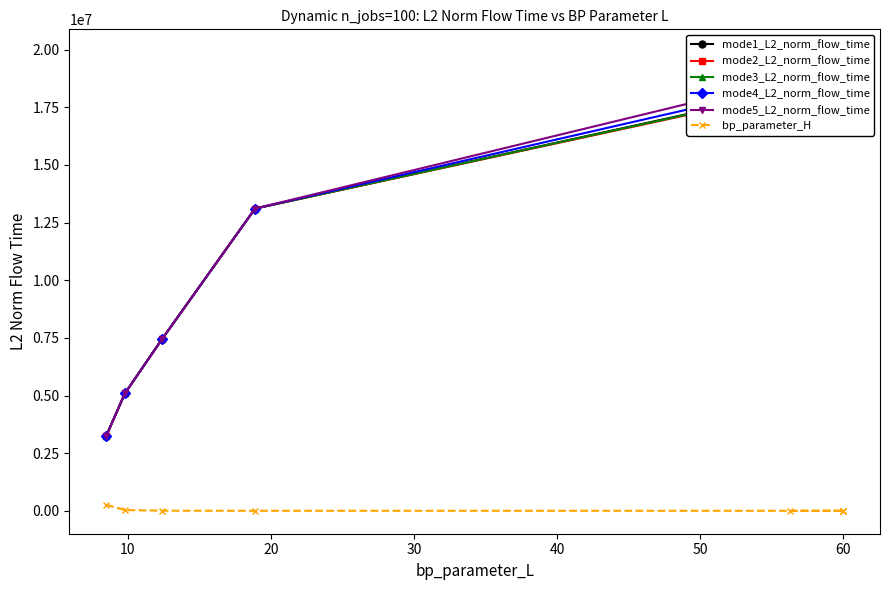

Which series has the largest total across all categories?

mode5_L2_norm_flow_time